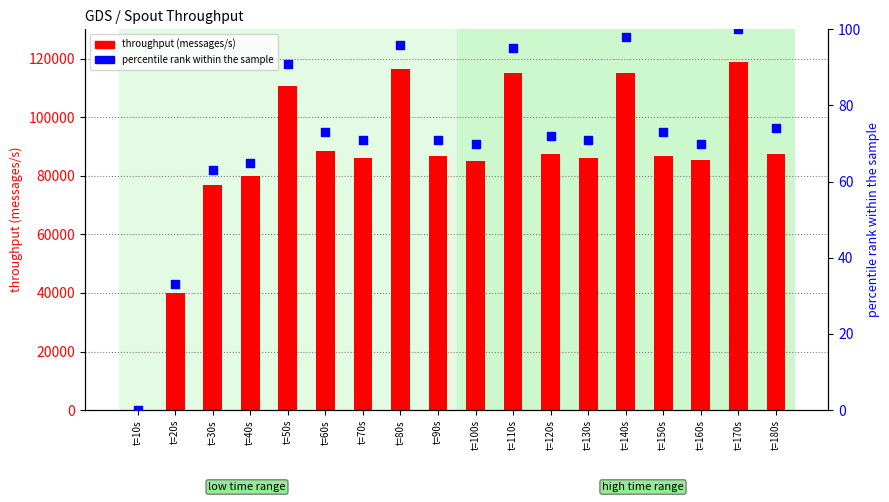

Which series reaches the minimum Y coordinate?

throughput (messages/s)